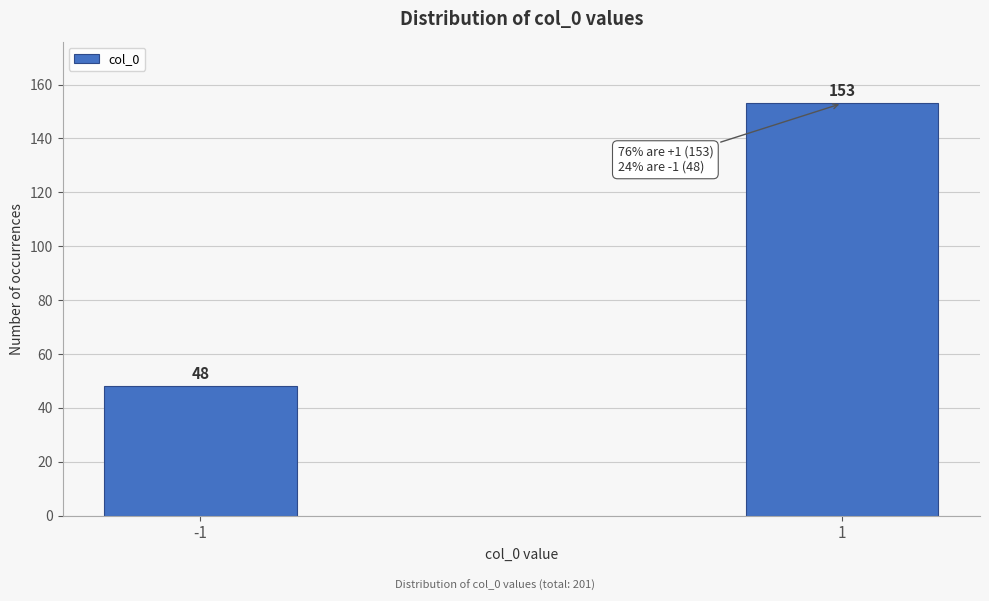

Reading left to right, what are all the values shown in this chart?

-1=48	1=153